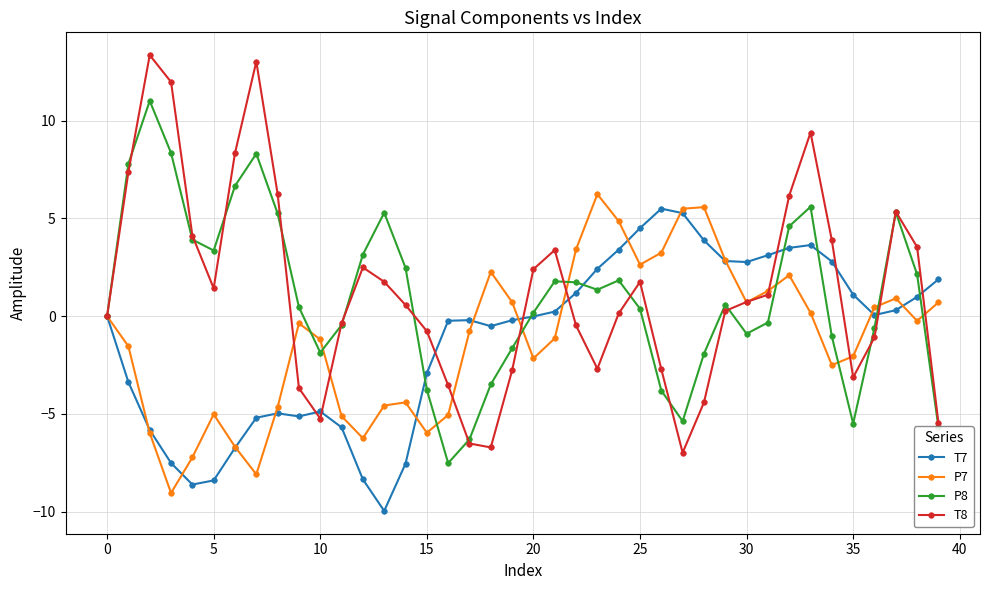

What is the average value of the P7 series?

-1.2